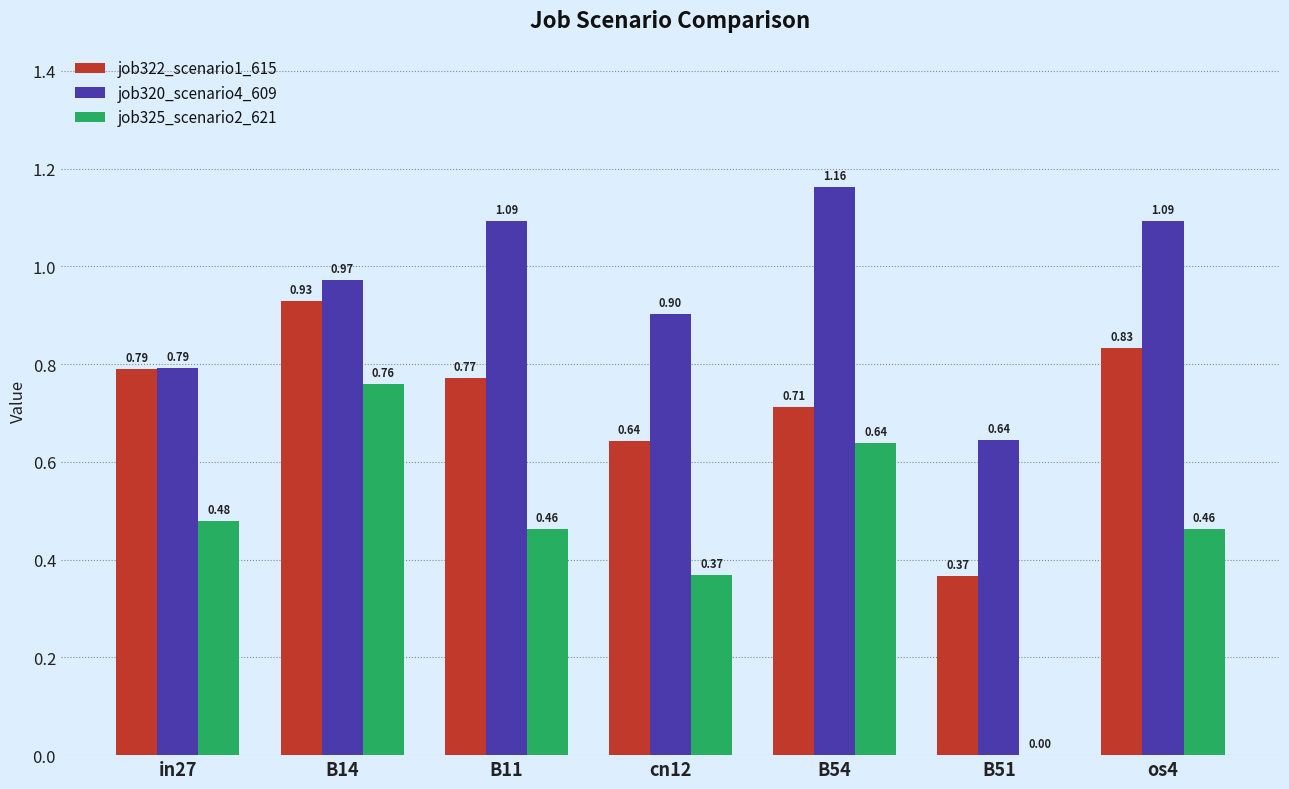

Between B14 and B54, which series saw the biggest shift?

job322_scenario1_615